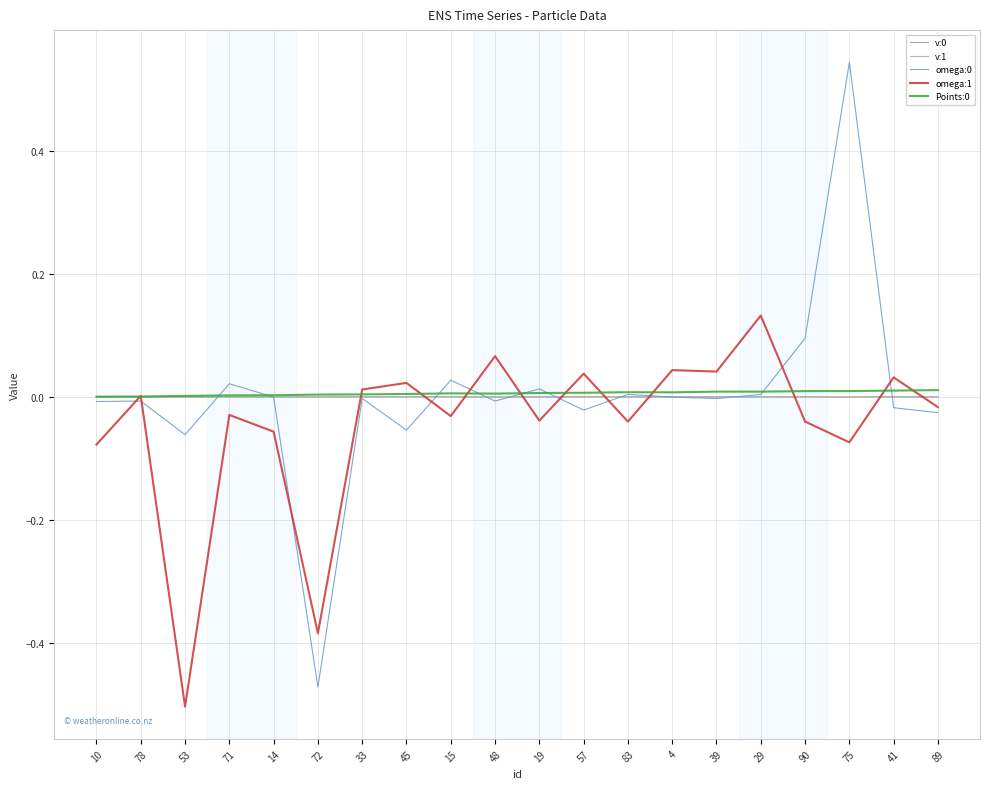

Count the number of data series in this chart.

5